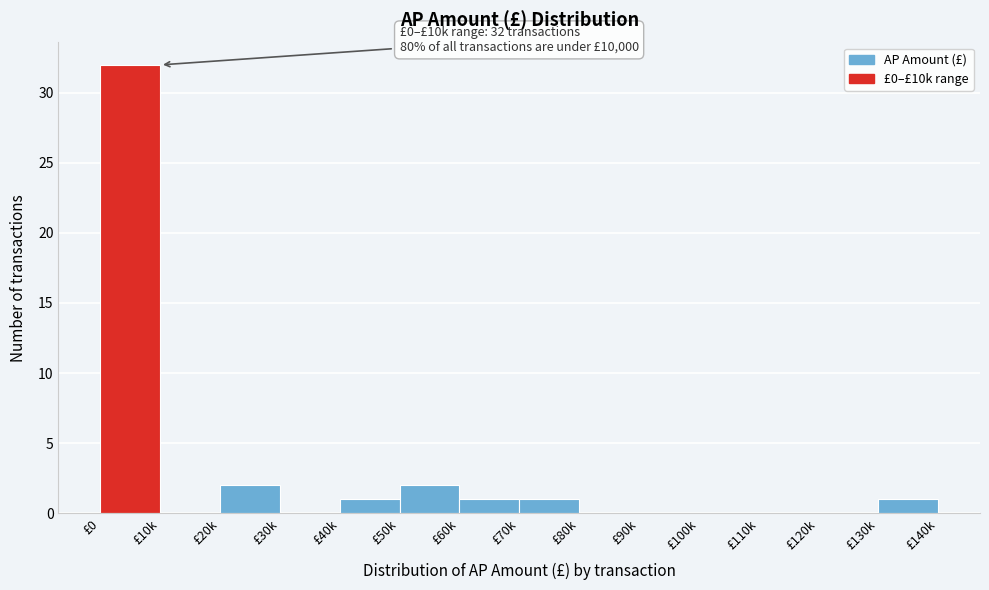

Reading left to right, list all the values displayed in this chart.

£0=32	£10k=0	£20k=2	£30k=0	£40k=1	£50k=2	£60k=1	£70k=1	£80k=0	£90k=0	£100k=0	£110k=0	£120k=0	£130k=1